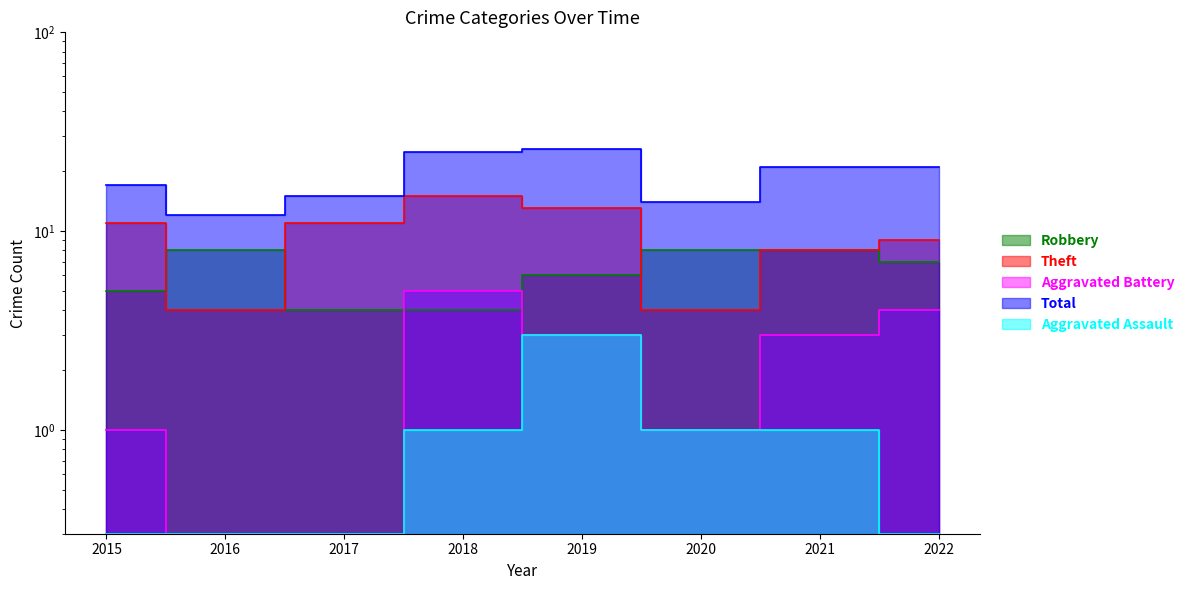

Which category has the lowest value across all series?

2016